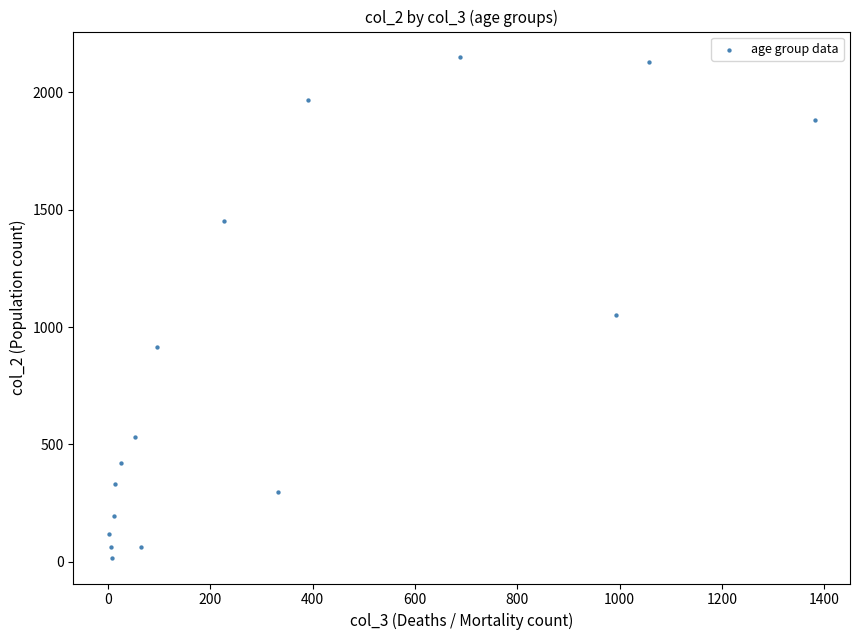

What is the range of X values (max minus min)?

1379